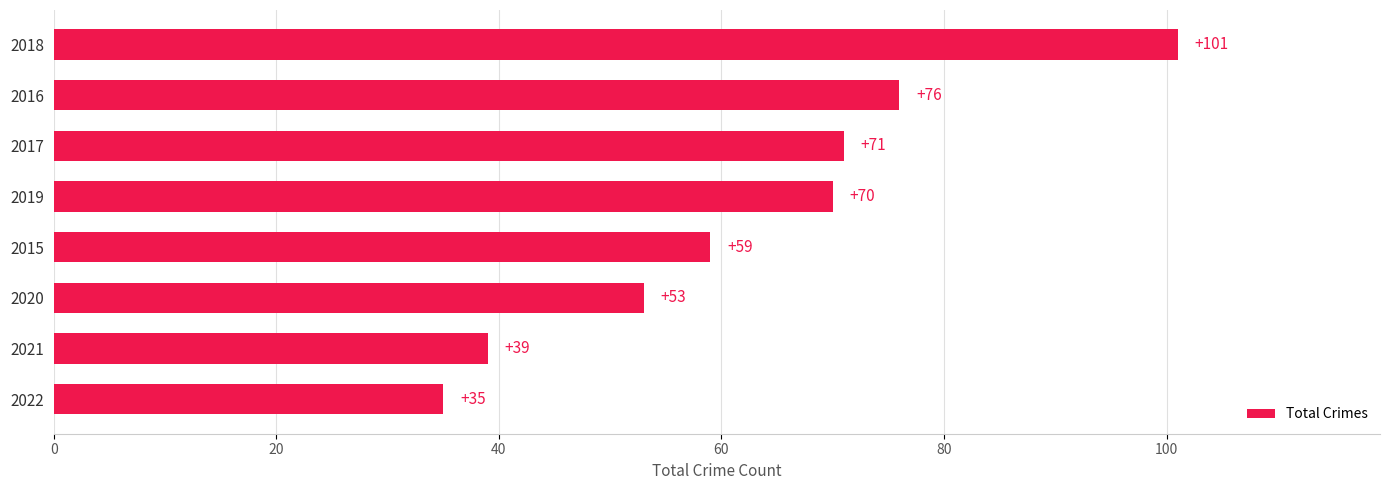

What is the ratio of the value at 2020 to the value at 2022?

1.5